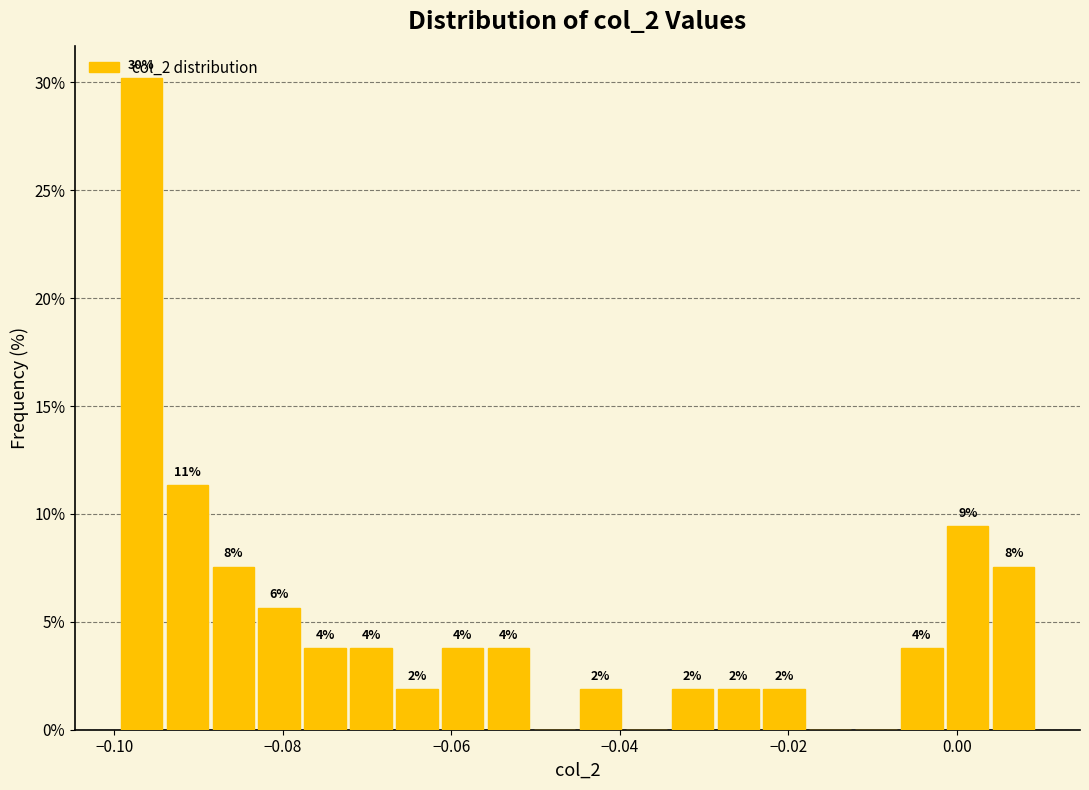

Around what value on the x-axis is the tallest bar? Give the approximate position of its centre, as read against the axis.

-0.096